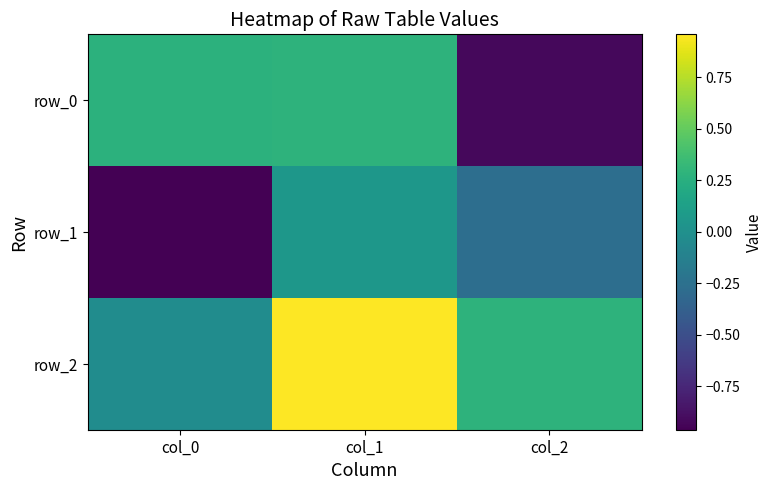

What is the smallest value displayed?

-1.0